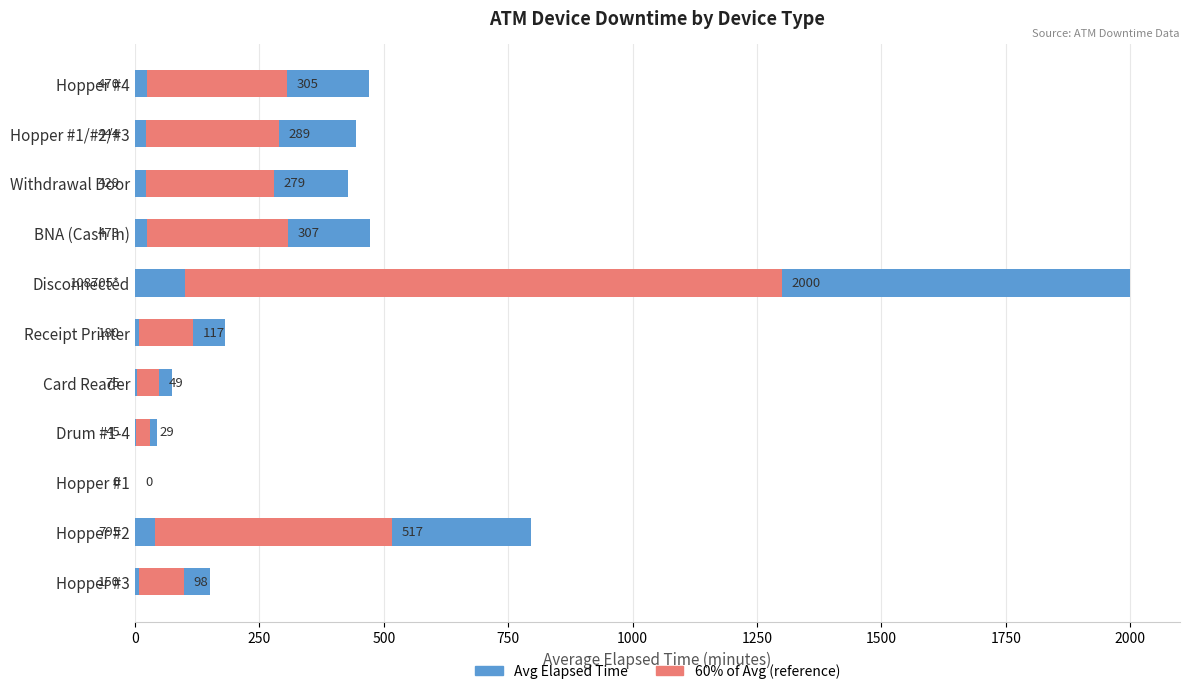

True or false: Avg Elapsed Time (min) has a value of 469.6 at Hopper #4.

True